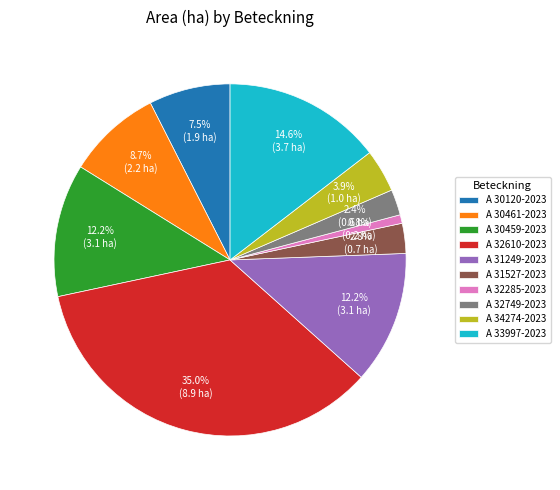

Do A 34274-2023 and A 32749-2023 together represent more than half of the pie?

No